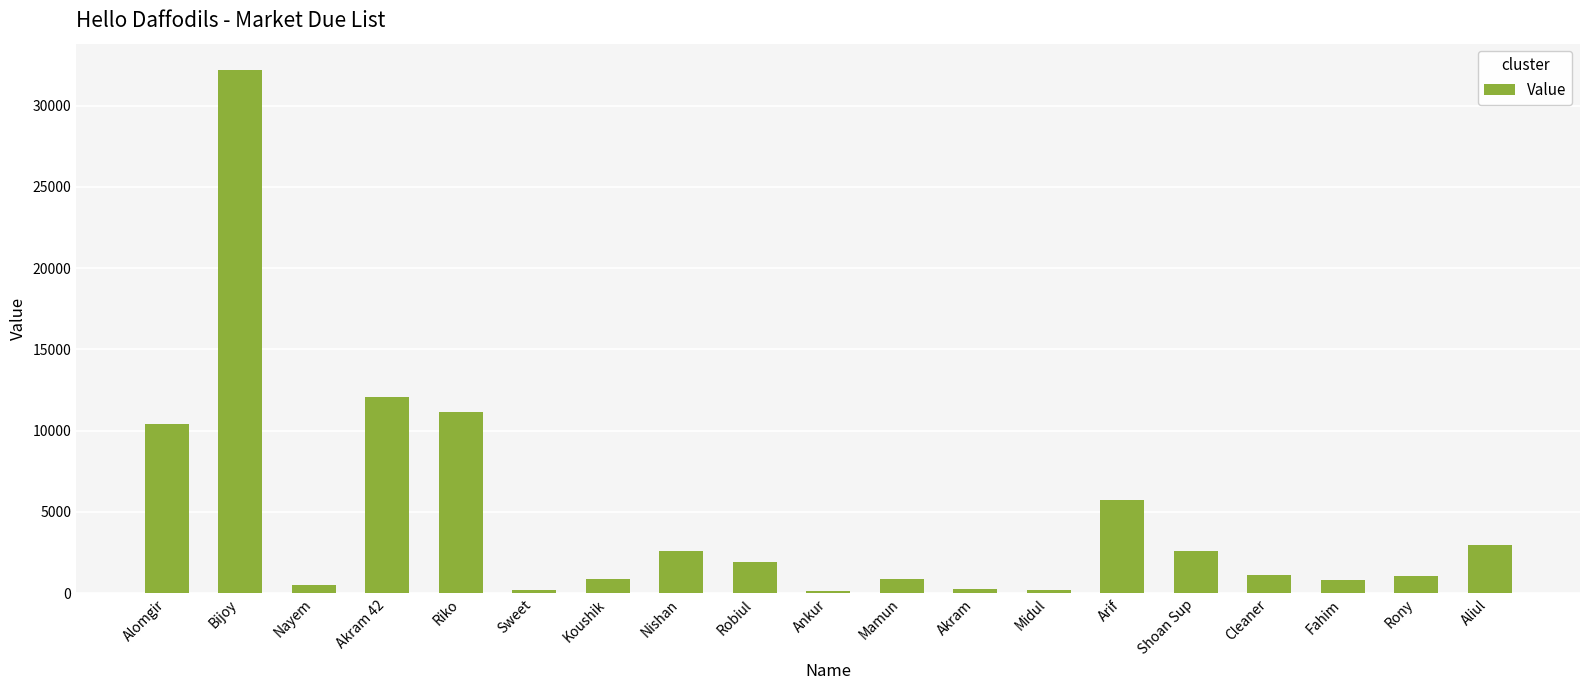

What is the difference between the maximum and minimum values?

32052